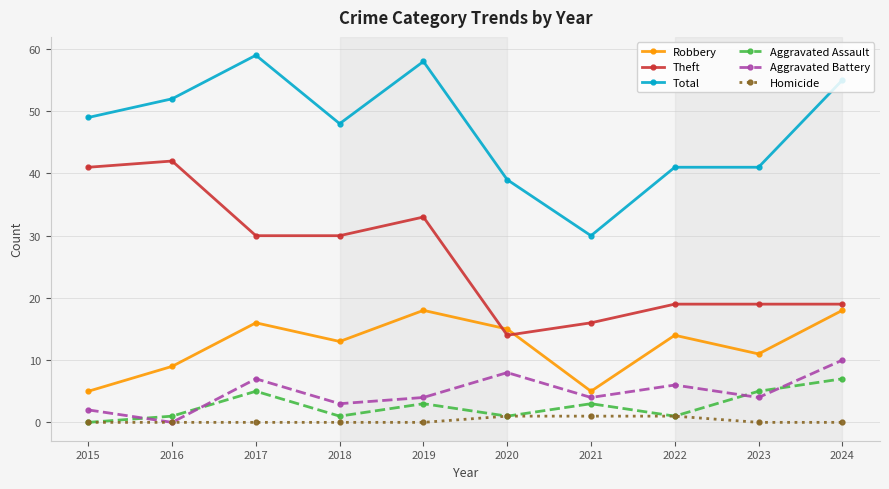

Is the value of Robbery at 2018 greater than the value of Theft at 2021?

No